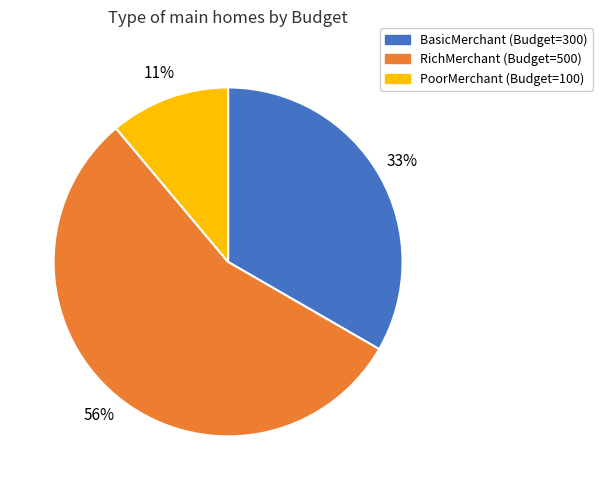

To the nearest percent, what is the average slice percentage?

33%